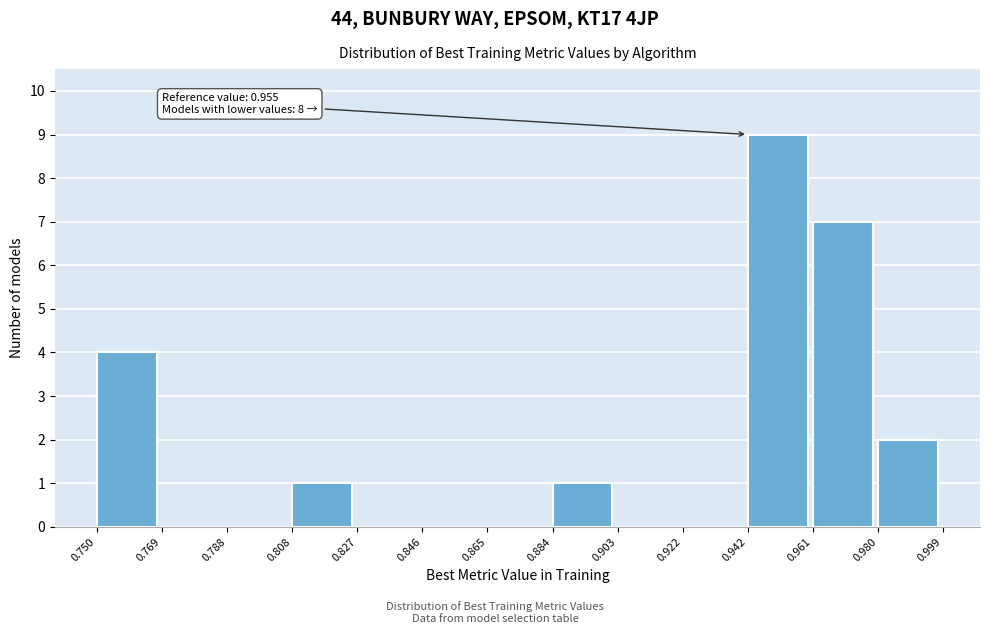

Over which range of the x-axis is the bar tallest?

0.942 to 0.961